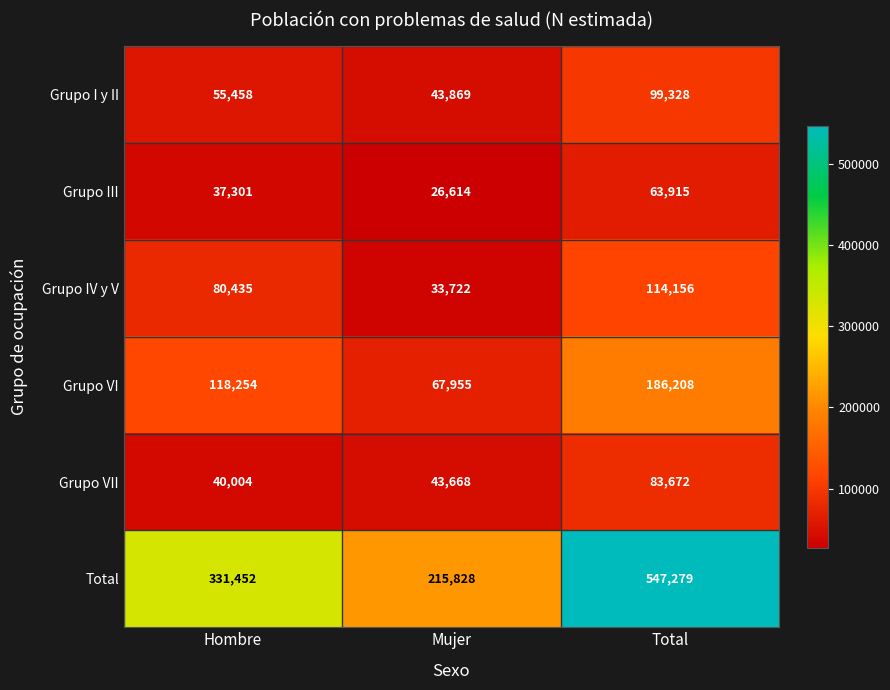

What is the maximum value shown in the chart?

547279